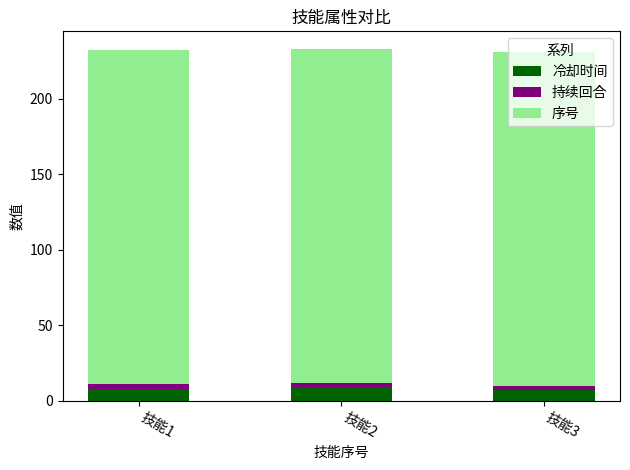

What is the minimum value for 冷却时间?

7